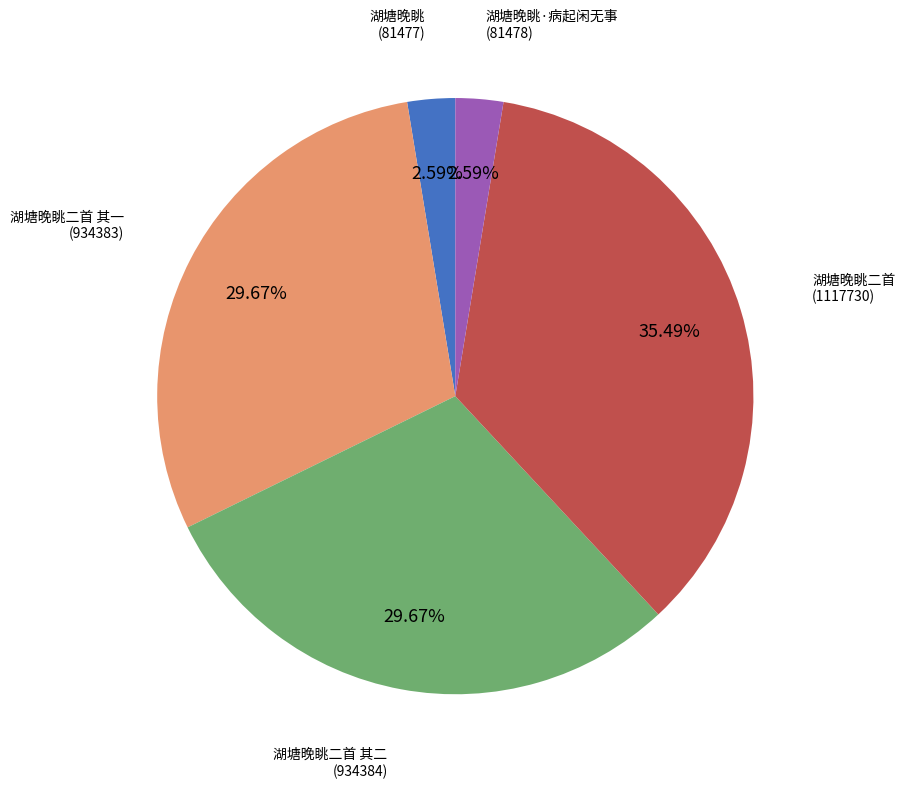

Does any single category account for the majority?

No